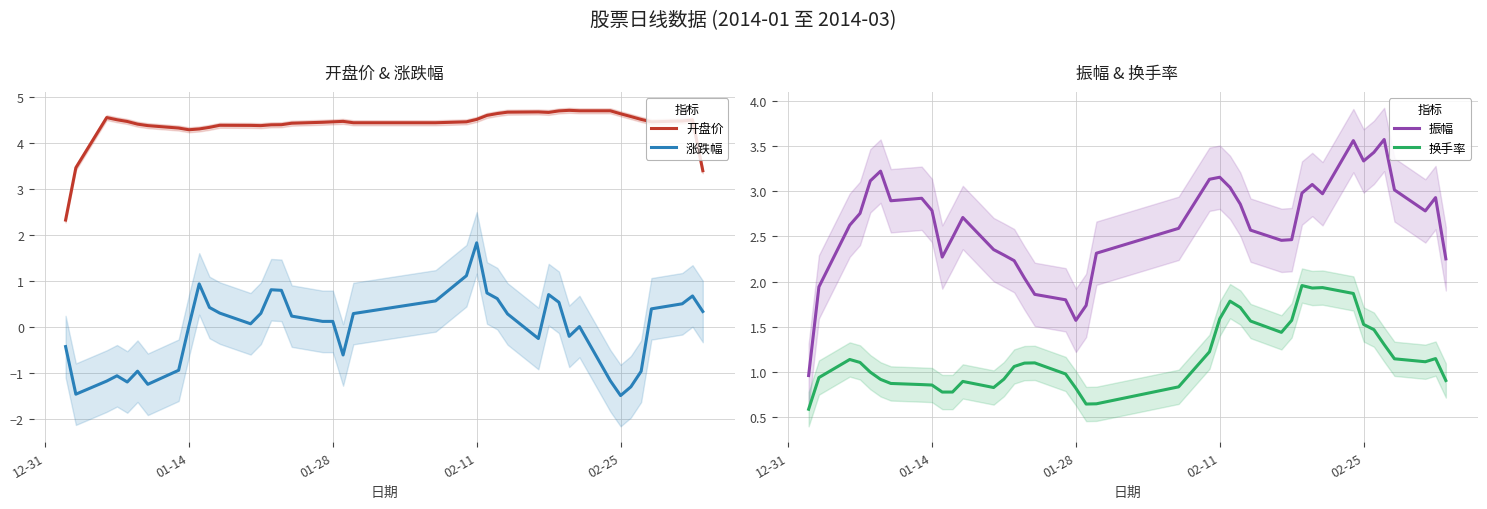

What is the minimum value for 振幅?

1.0